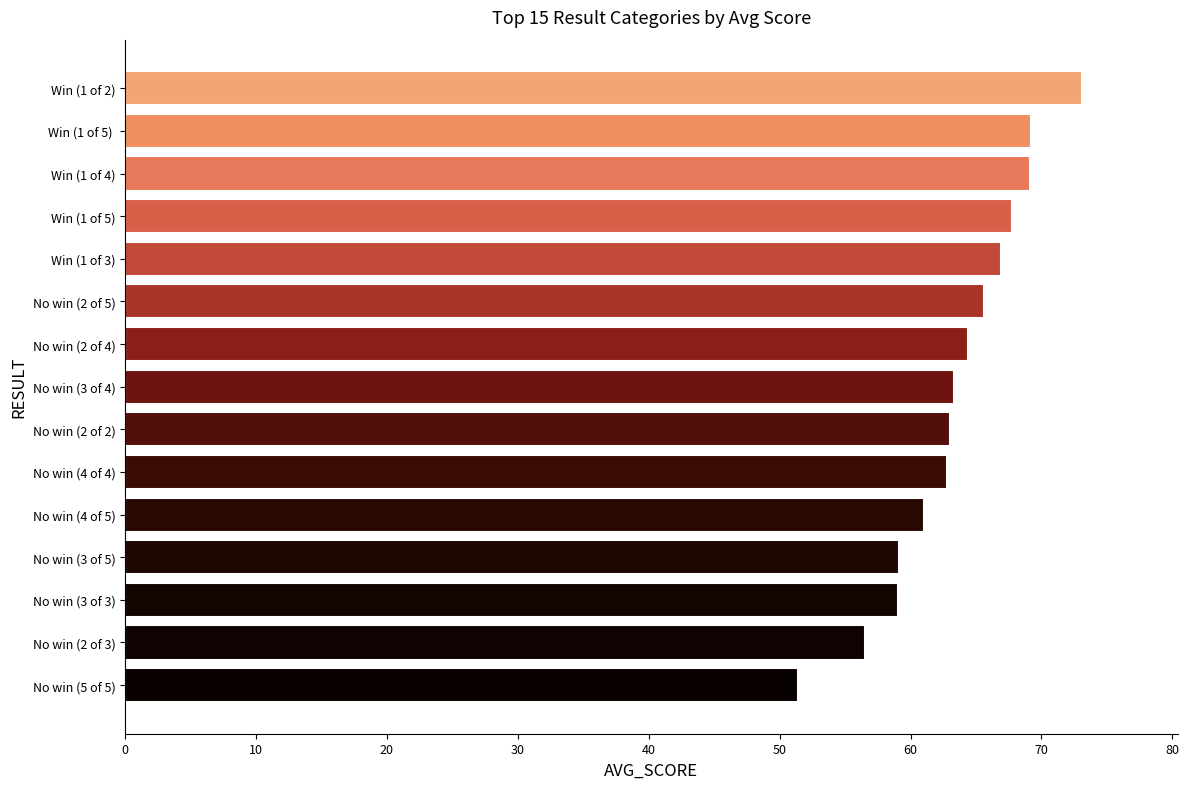

Is it true that the value at Win (1 of 3) is 66.9?

True